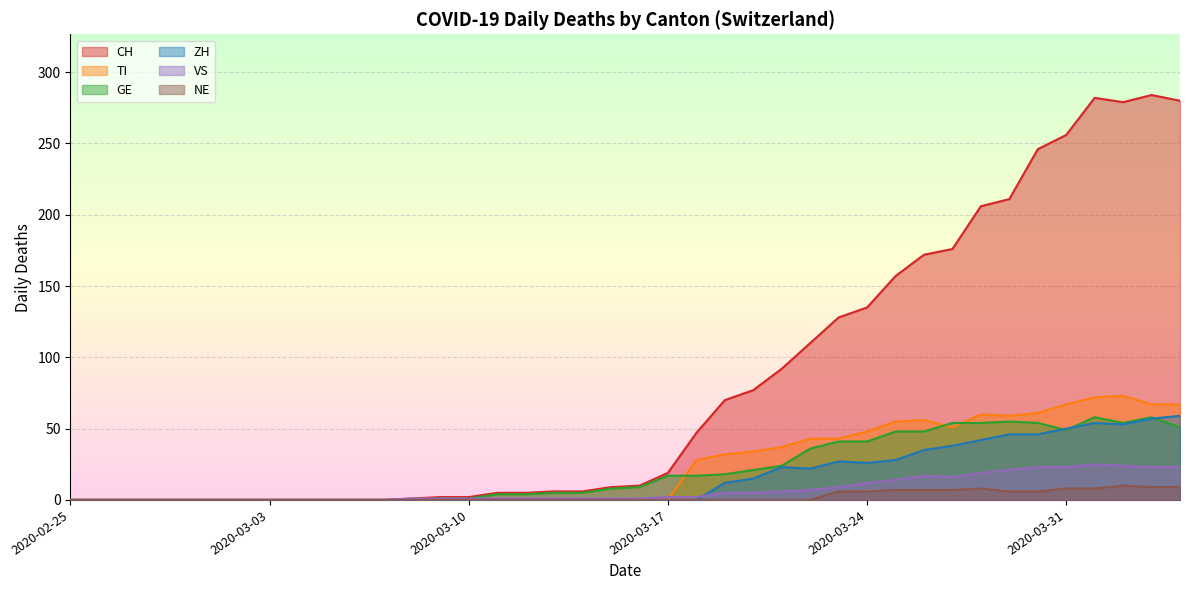

Between 2020-03-21 and 2020-03-26, which series saw the biggest shift?

CH